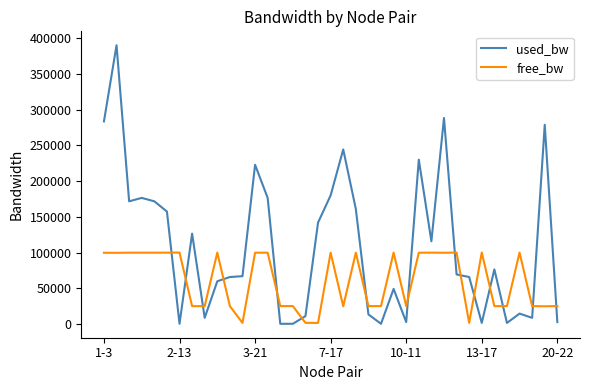

Which series has the largest range (max minus min)?

used_bw